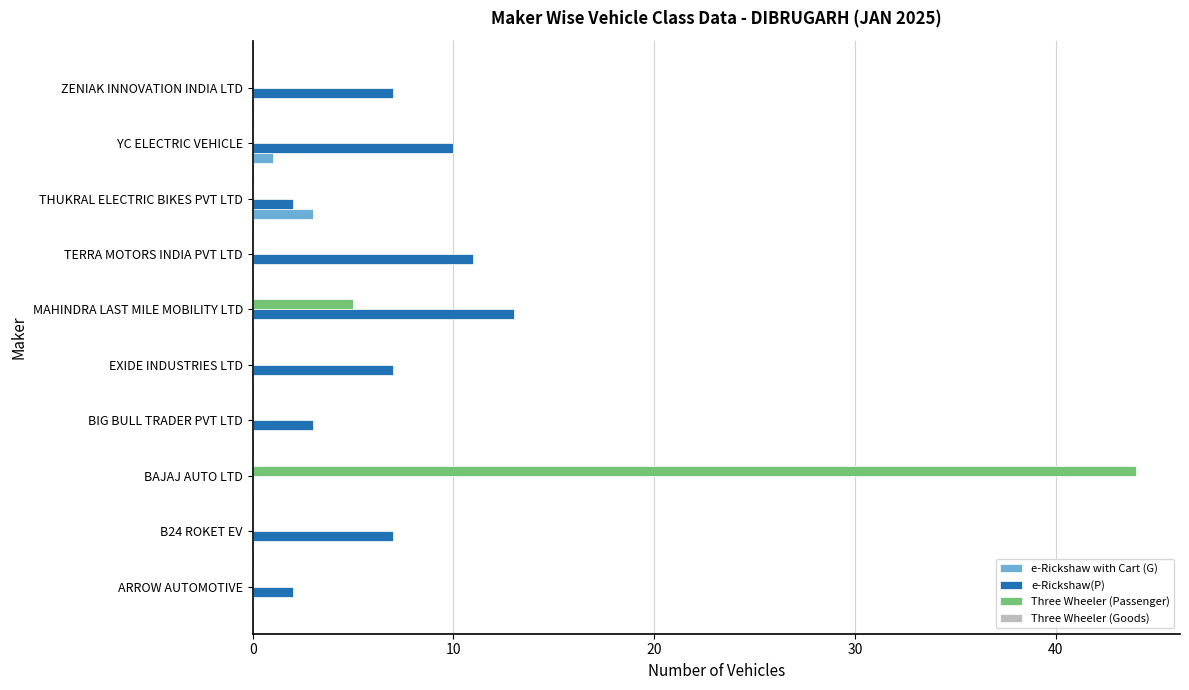

What is the total value across all series at B24 ROKET EV?

7